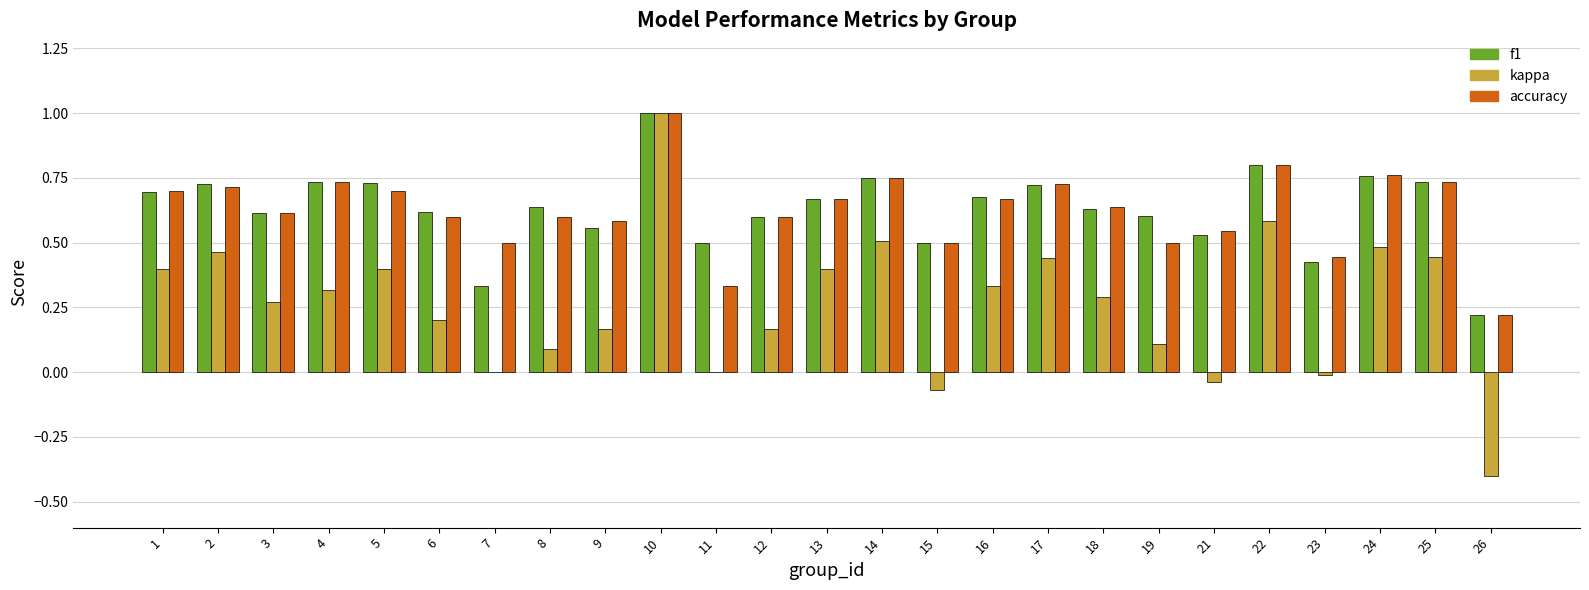

Between 3 and 8, which series saw the biggest shift?

kappa